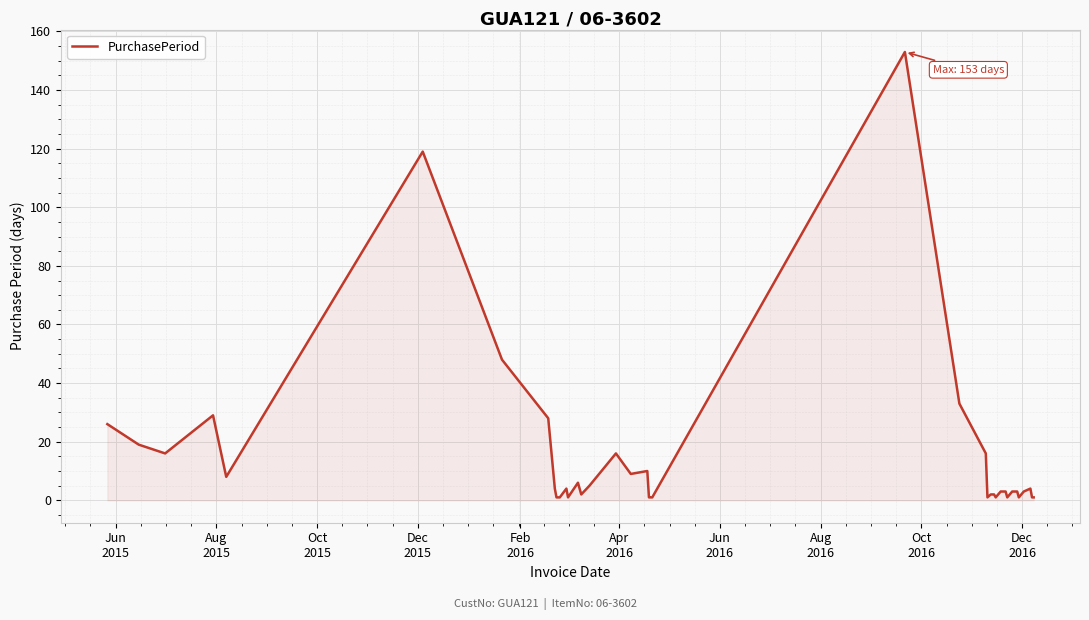

What is the greatest value displayed?

153